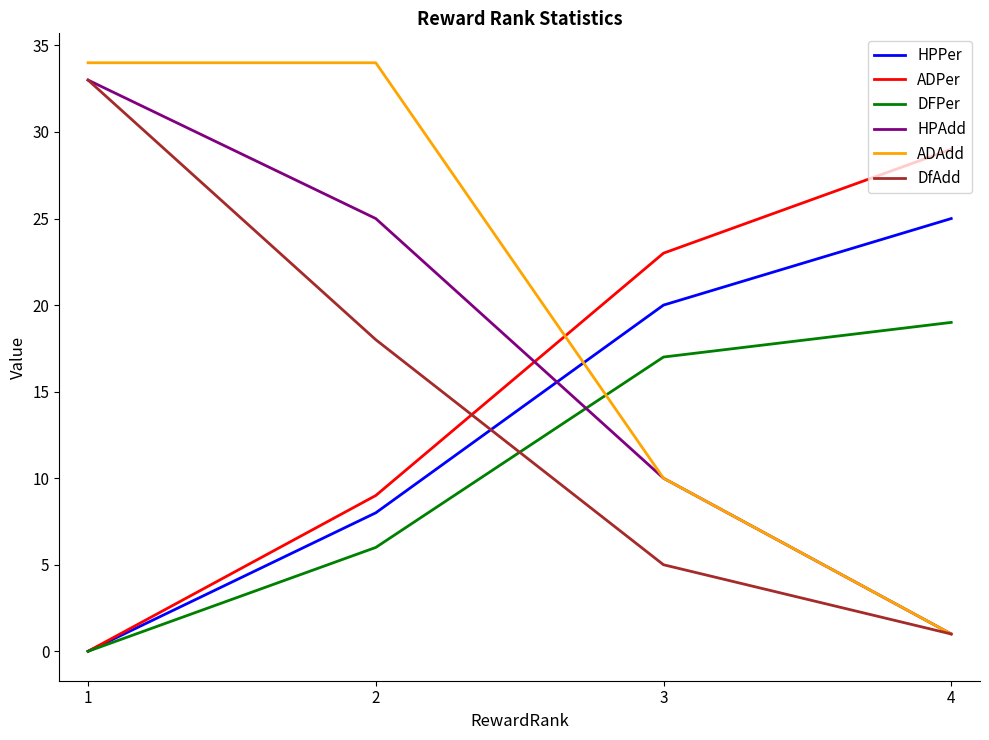

Between which two adjacent categories do DFPer and DfAdd first intersect?

2 and 3